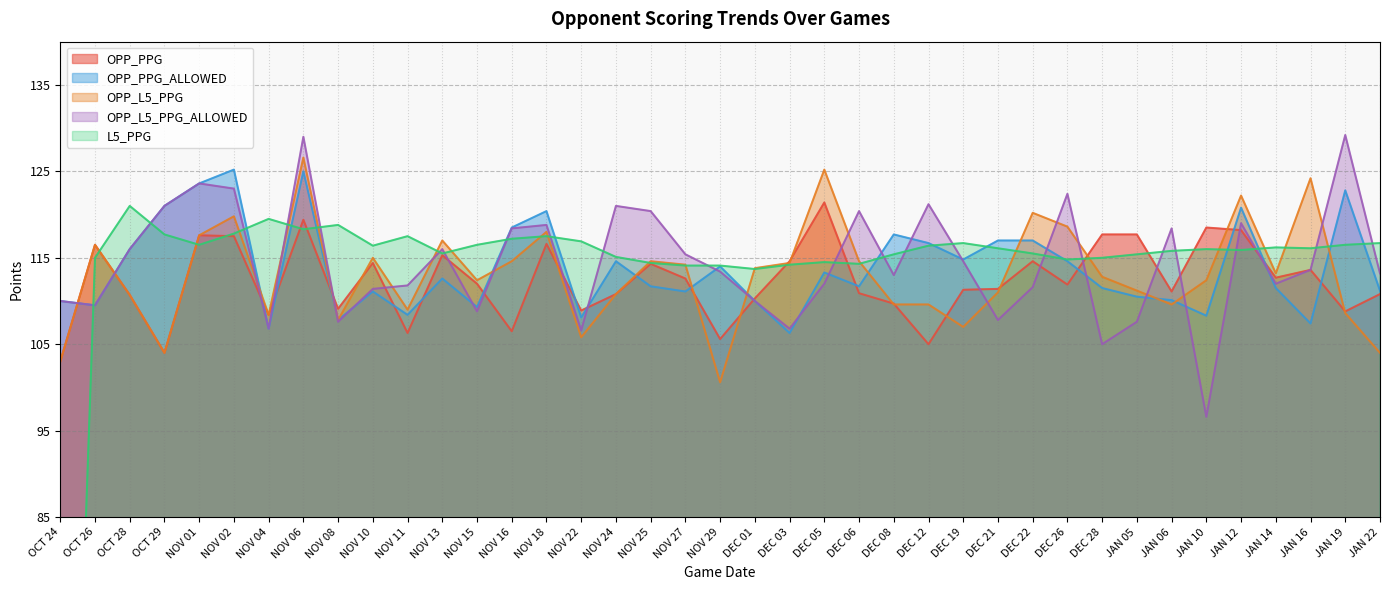

The L5_PPG series shows 114.8 at DEC 26. True or false?

True